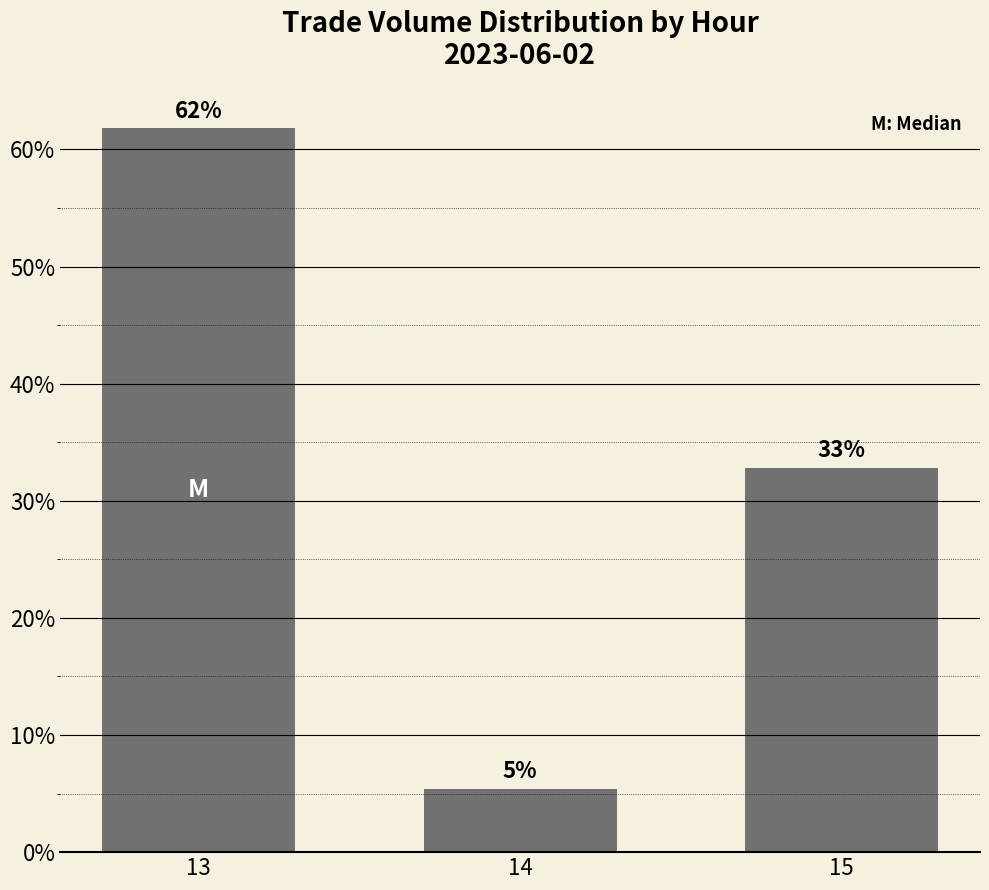

What is the smallest value displayed?

0.1